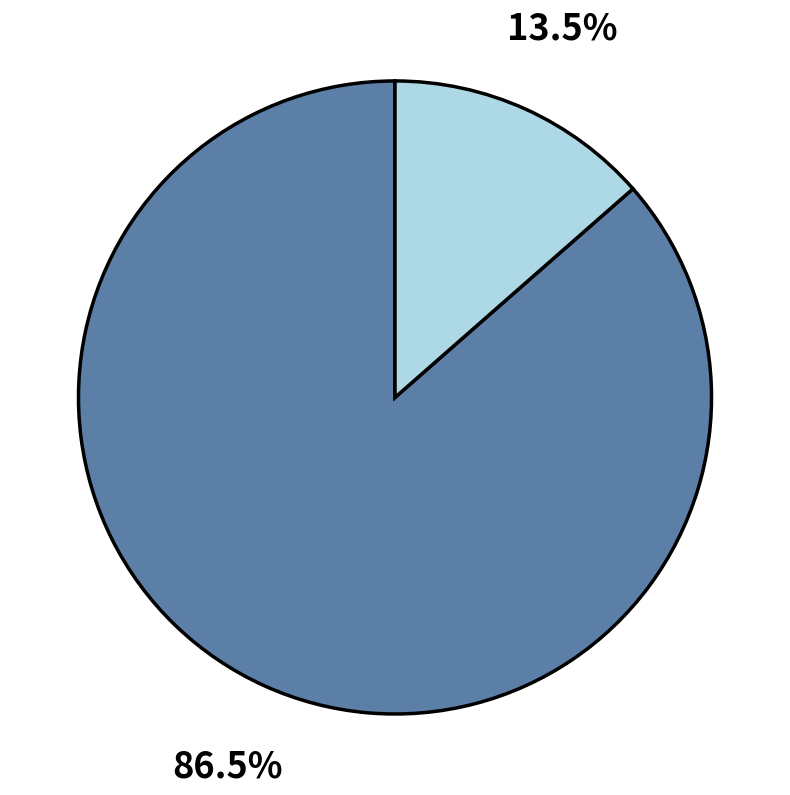

Is there any slice that represents more than half of the pie?

Yes